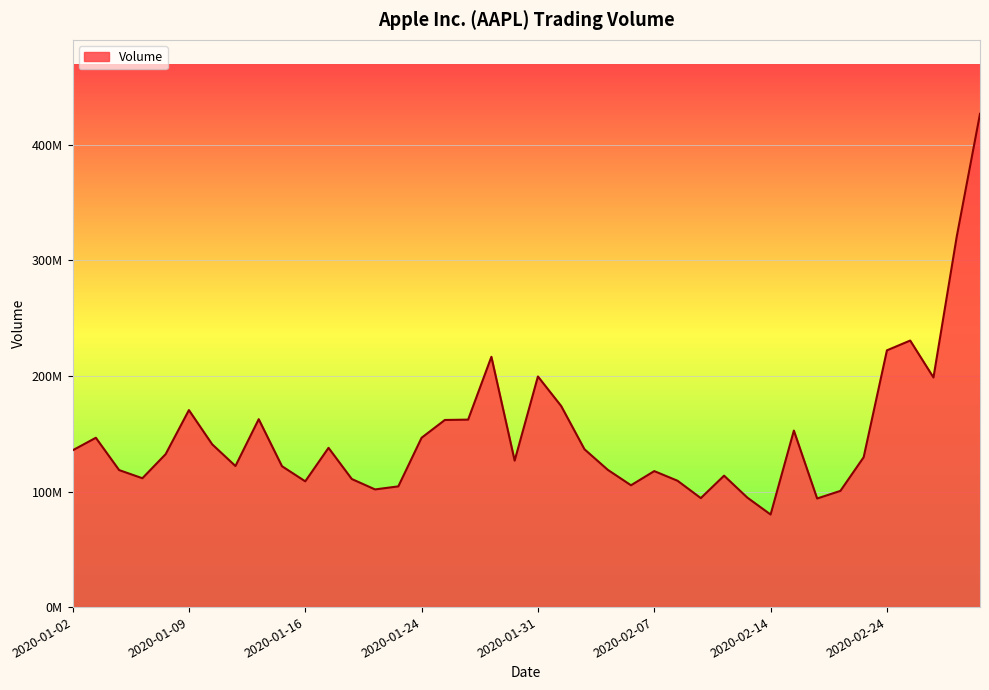

List the labels in order of value, largest first.

2020-02-28, 2020-02-27, 2020-02-25, 2020-02-24, 2020-01-29, 2020-01-31, 2020-02-26, 2020-02-03, 2020-01-09, 2020-01-14, 2020-01-28, 2020-01-27, 2020-02-18, 2020-01-24, 2020-01-03, 2020-01-10, 2020-01-17, 2020-02-04, 2020-01-02, 2020-01-08, 2020-02-21, 2020-01-30, 2020-01-13, 2020-01-15, 2020-02-05, 2020-01-06, 2020-02-07, 2020-02-12, 2020-01-07, 2020-01-21, 2020-02-10, 2020-01-16, 2020-02-06, 2020-01-23, 2020-01-22, 2020-02-20, 2020-02-13, 2020-02-11, 2020-02-19, 2020-02-14